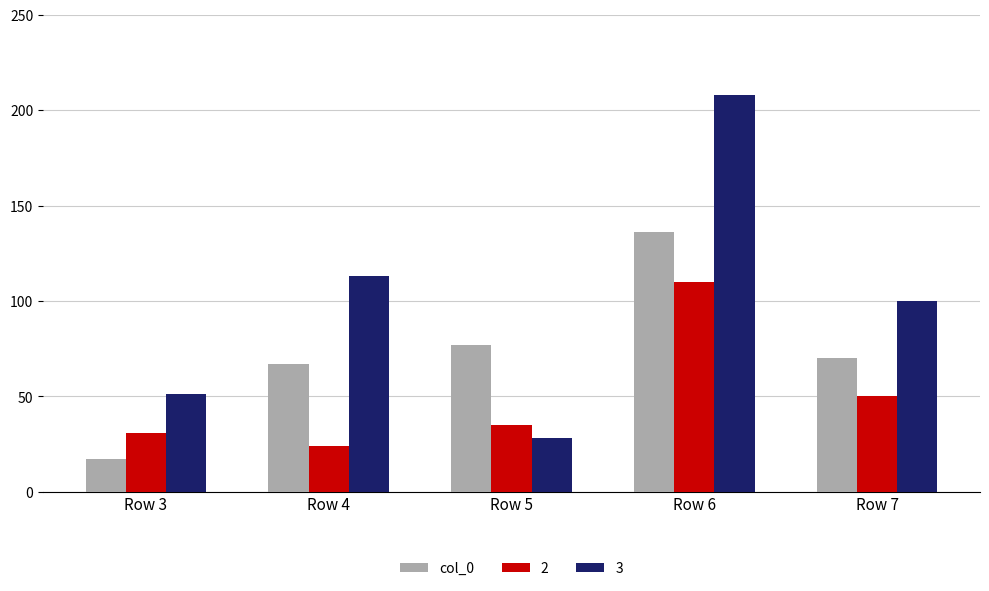

What is the difference between the col_0 values at Row 3 and Row 6?

119